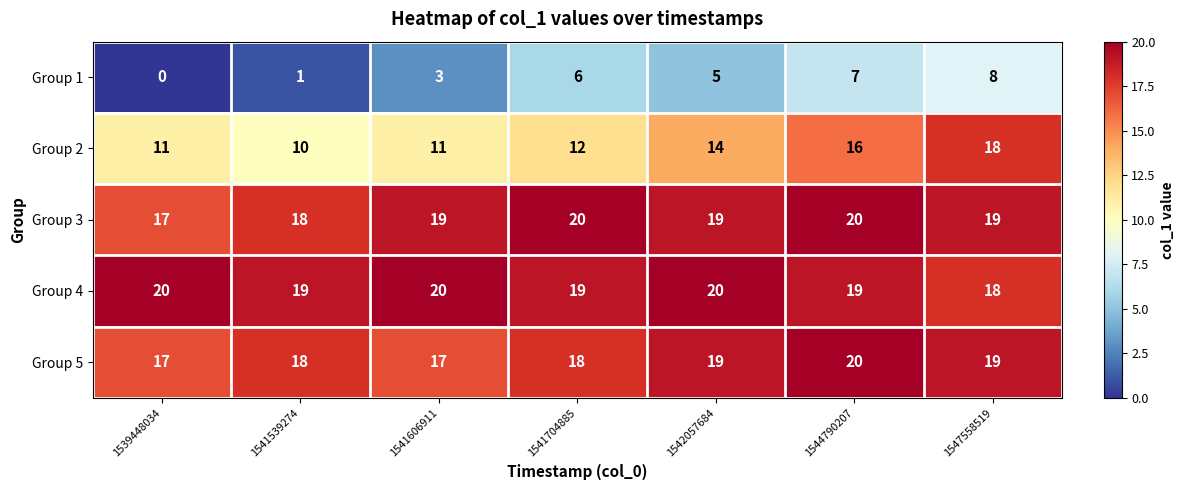

What is the approximate value of Group 3 at 1541704885?

20